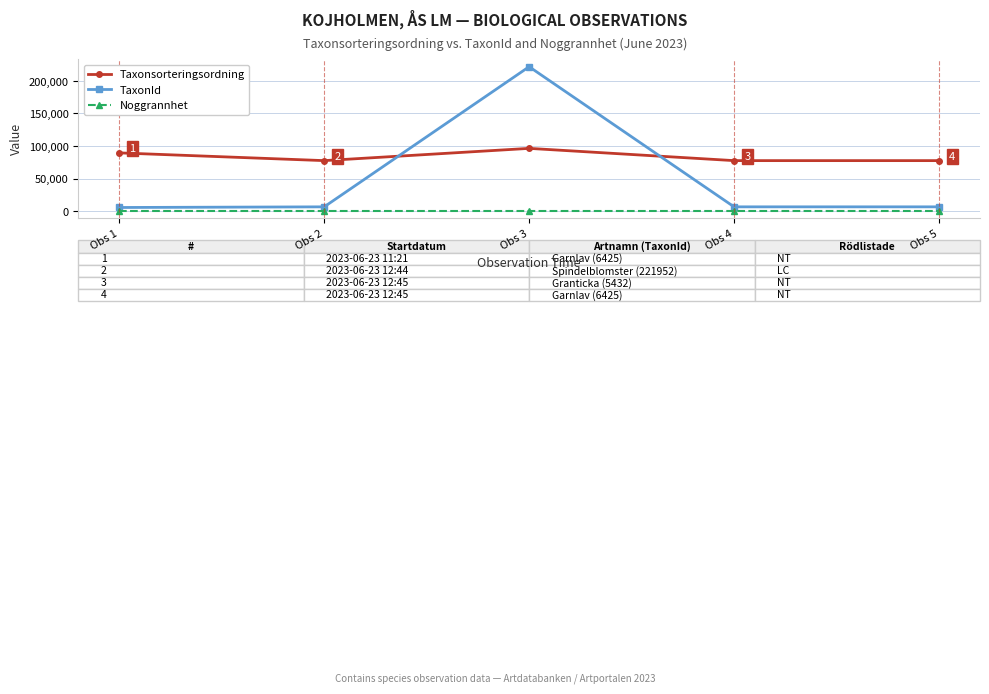

What is the smallest value displayed?

25